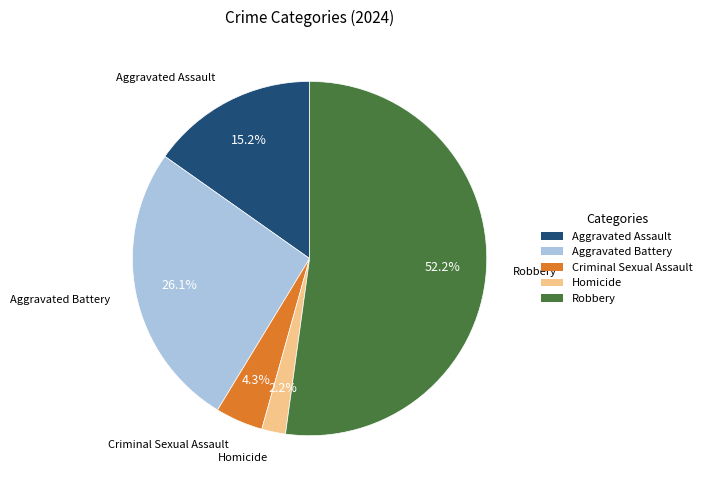

Is Robbery the majority of the pie?

Yes